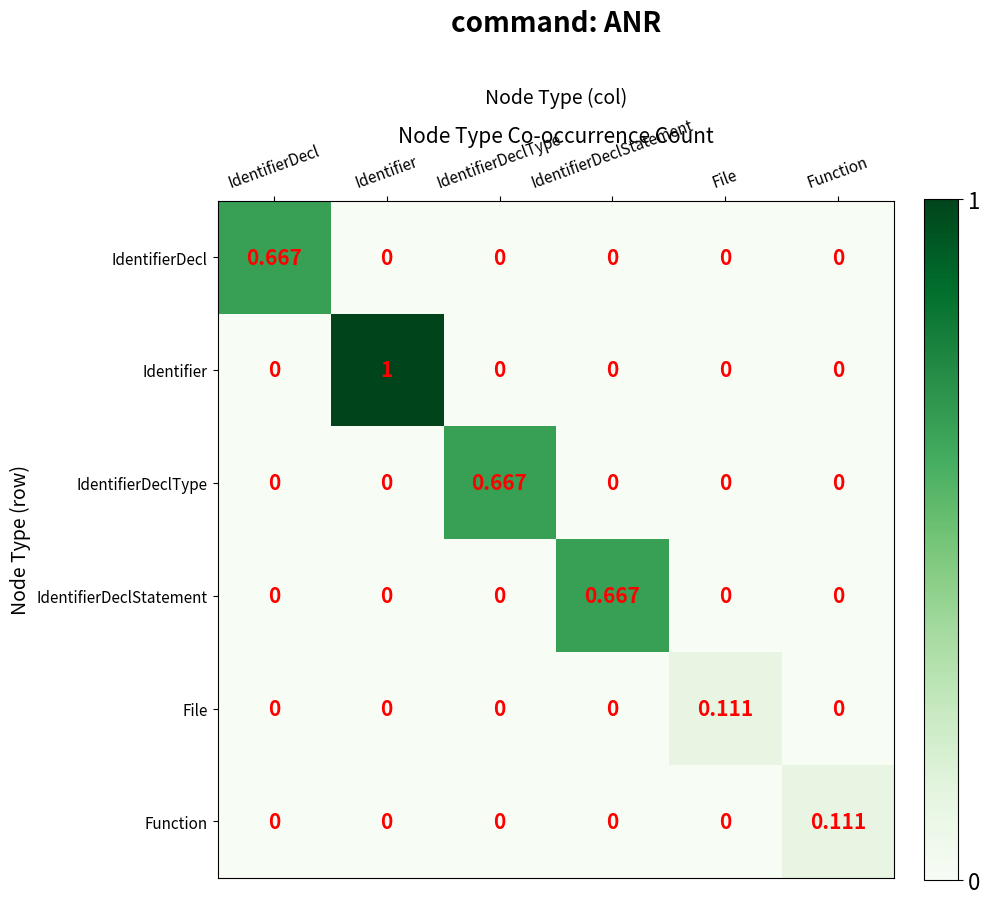

Between Identifier and IdentifierDeclStatement, which series saw the biggest shift?

Identifier